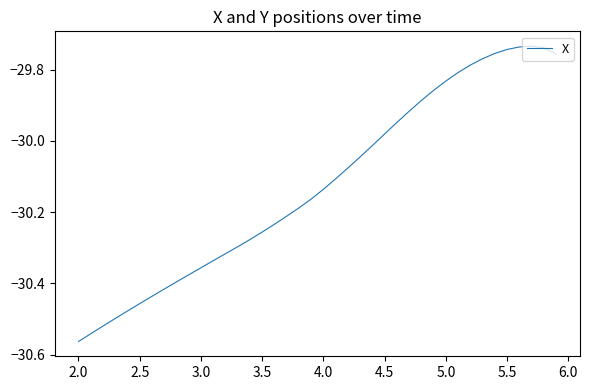

Does the chart display data point markers on the line(s)?

No